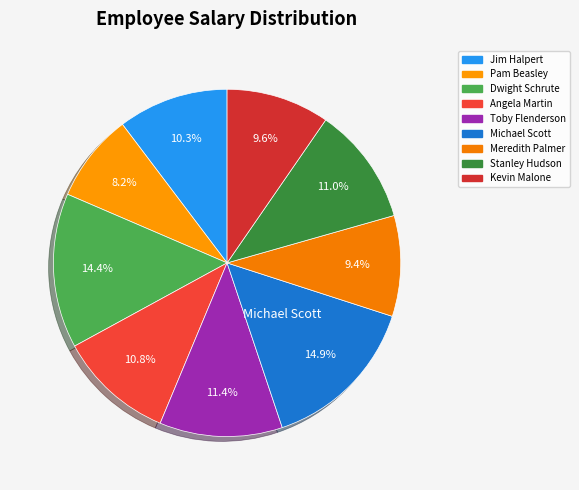

Is the sum of Jim Halpert and Kevin Malone greater than half?

No